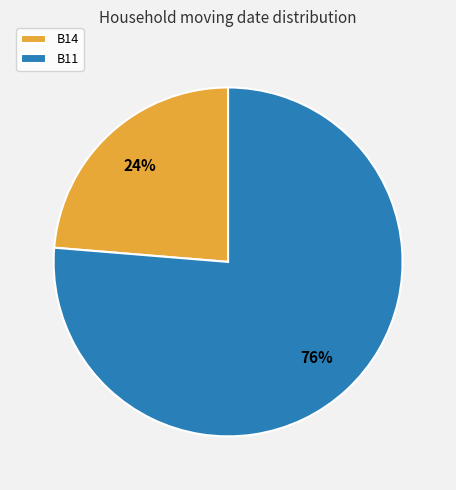

To the nearest percent, what percentage of the pie is B11?

76%